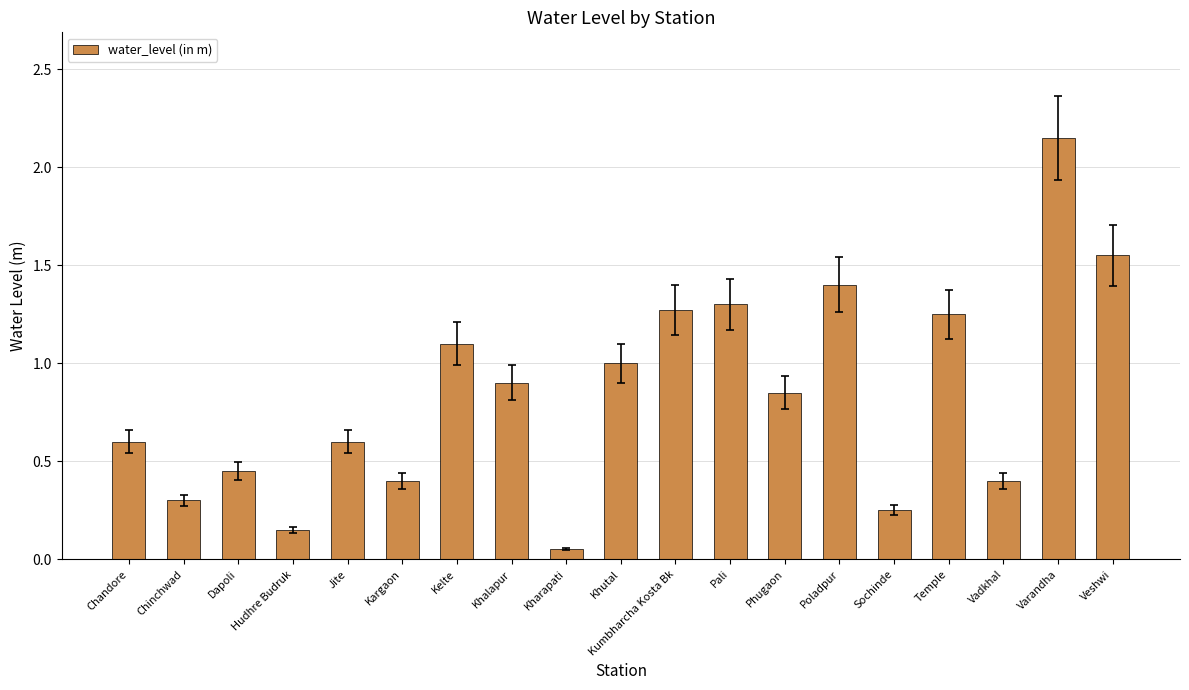

Read the value at Kelte.

1.1